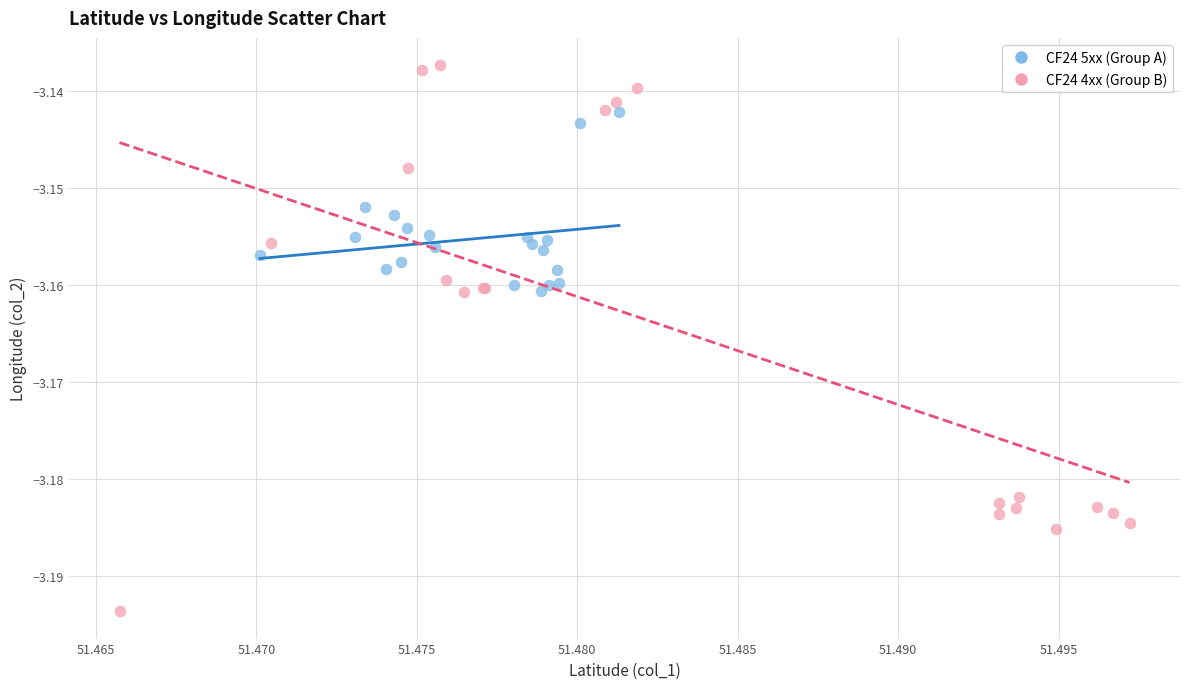

Which series reaches the maximum Y coordinate?

CF24 4xx (Group B)